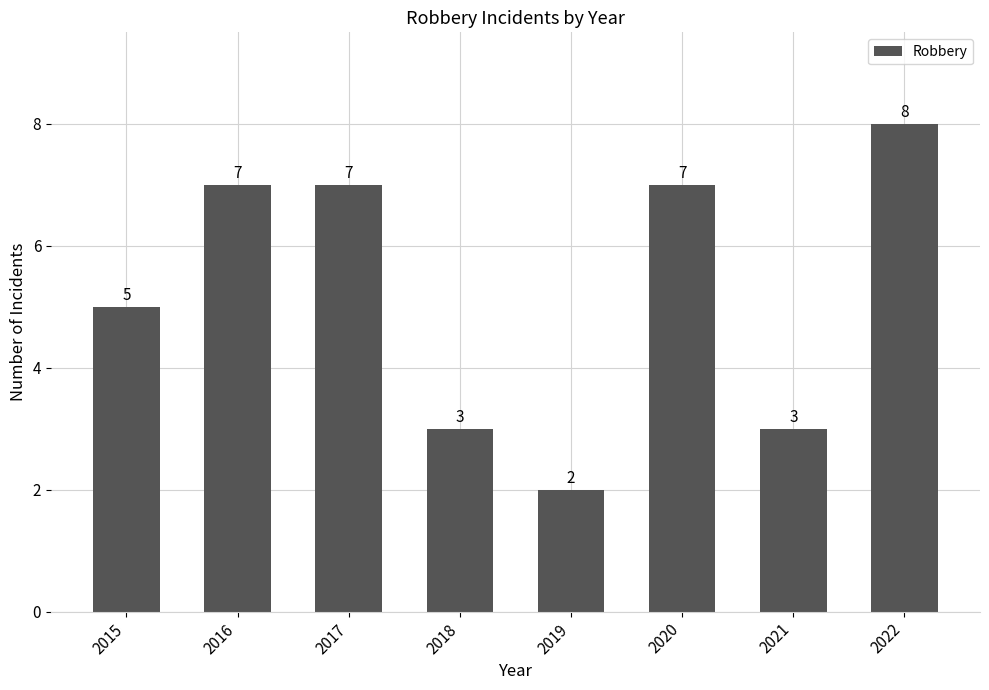

What is the difference between the maximum and minimum values?

6